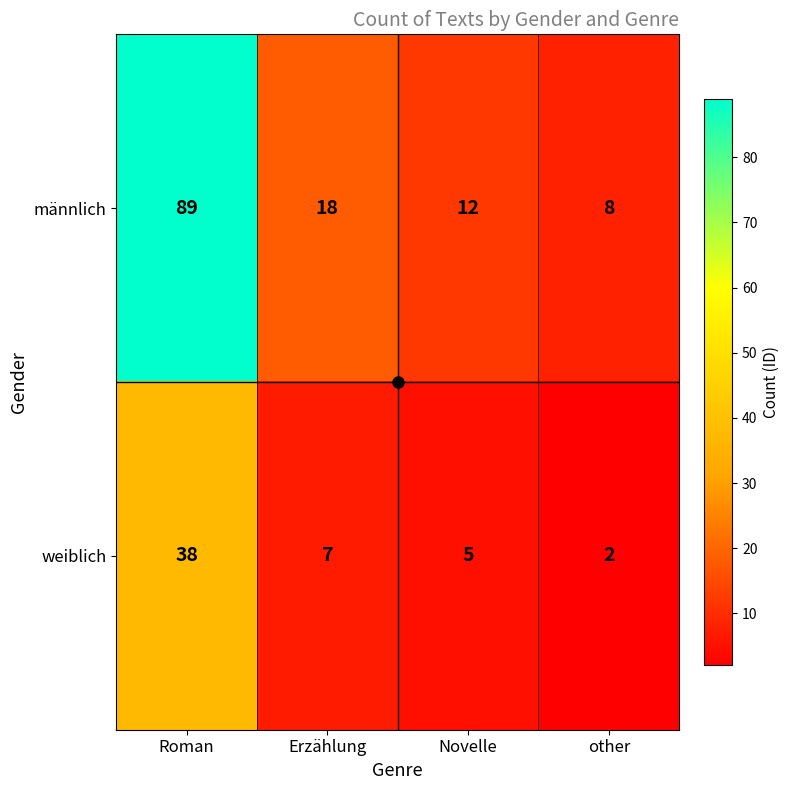

What is the approximate value of männlich at Novelle, to the nearest 10?

10